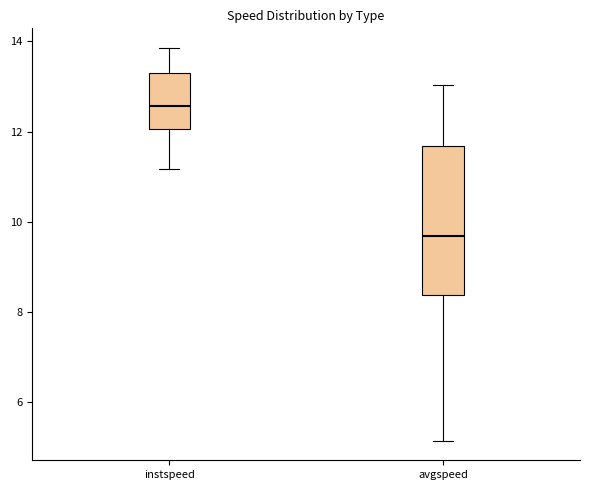

Reading left to right, read every box against the y-axis: the position of its median line, the range the box covers, and the ends of its whiskers. The values are not printed on the chart, so give them approximately, as read against the axis.

instspeed: median 12.6, box 12.0 to 13.2, whiskers 11.2 to 13.8
avgspeed: median 9.6, box 8.4 to 11.6, whiskers 5.2 to 13.0